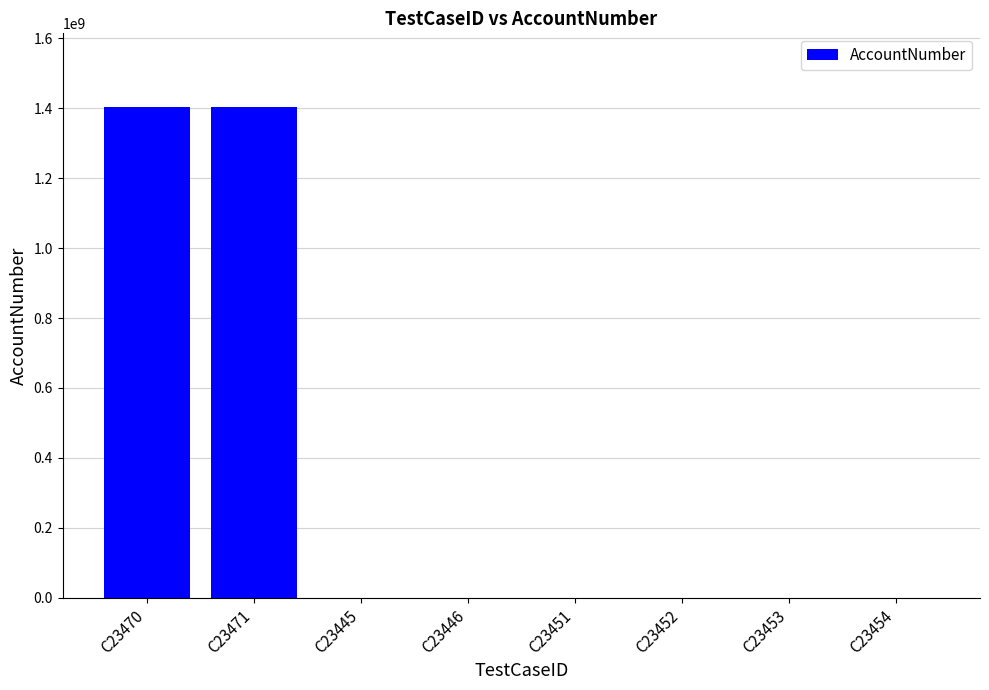

What is the greatest value displayed?

1403410100